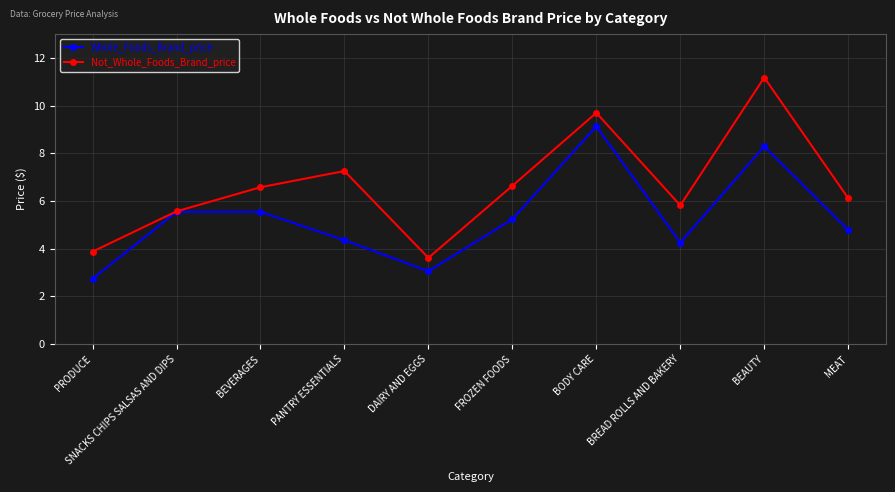

How many series are shown in this chart?

2